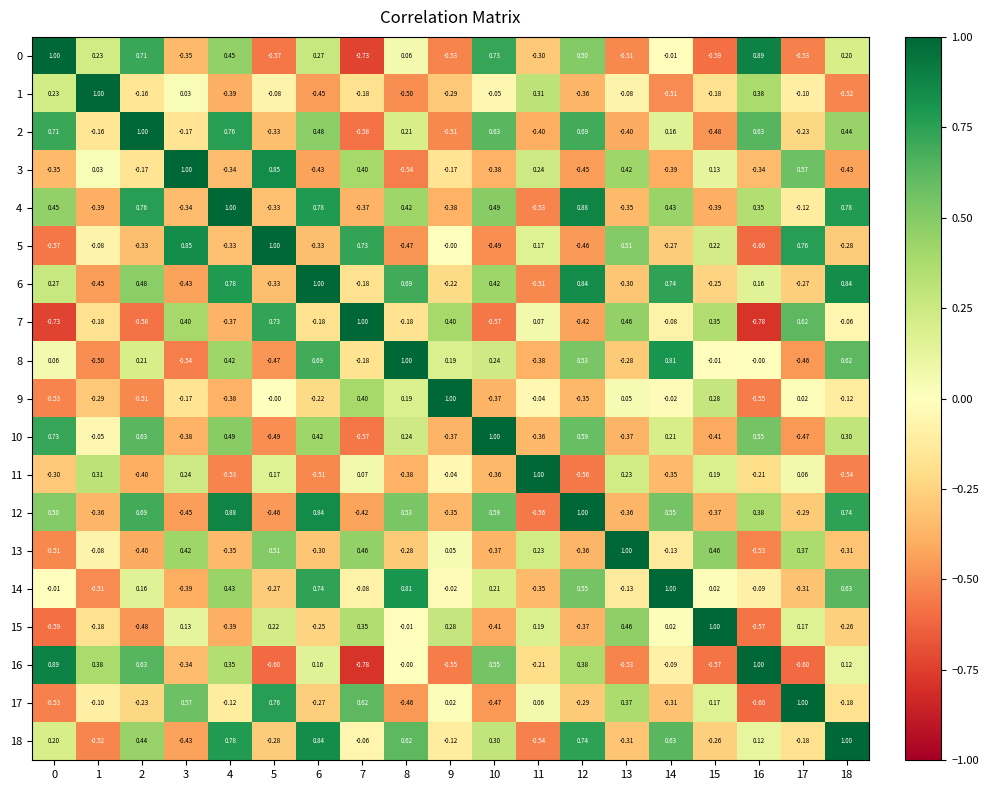

What is the spread (max minus min) of values at 6?

1.5